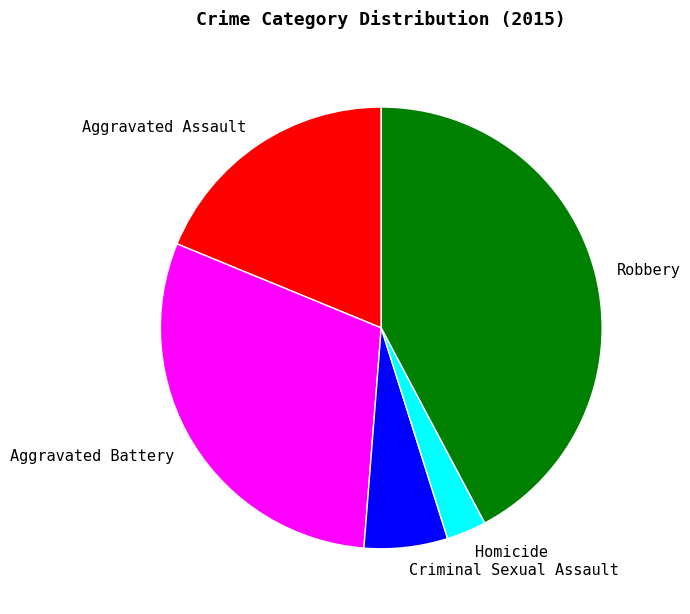

Which slice is the smallest?

Homicide